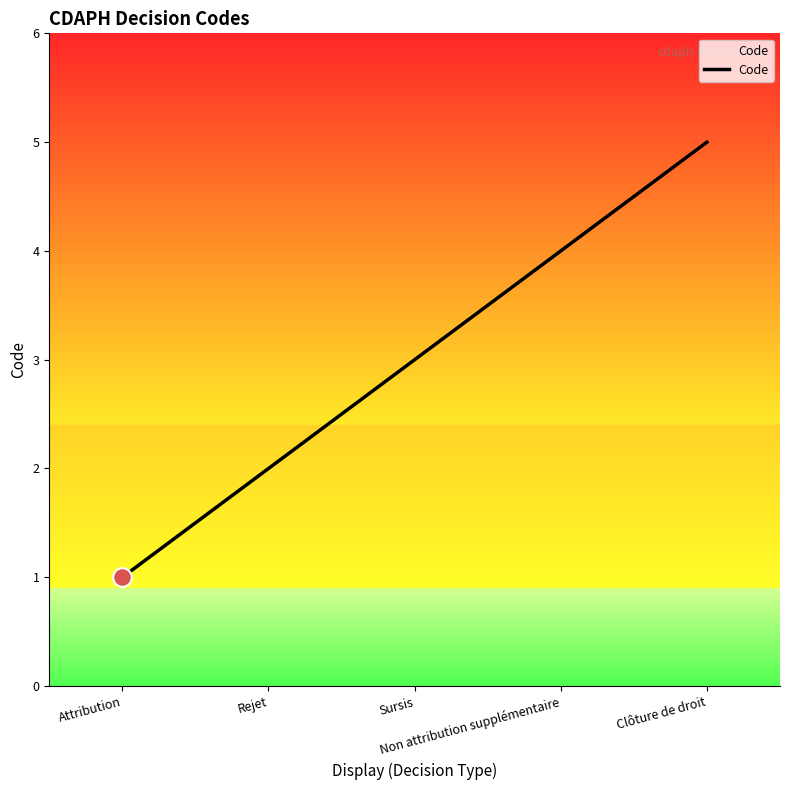

Between Clôture de droit and Attribution, which is larger?

Clôture de droit